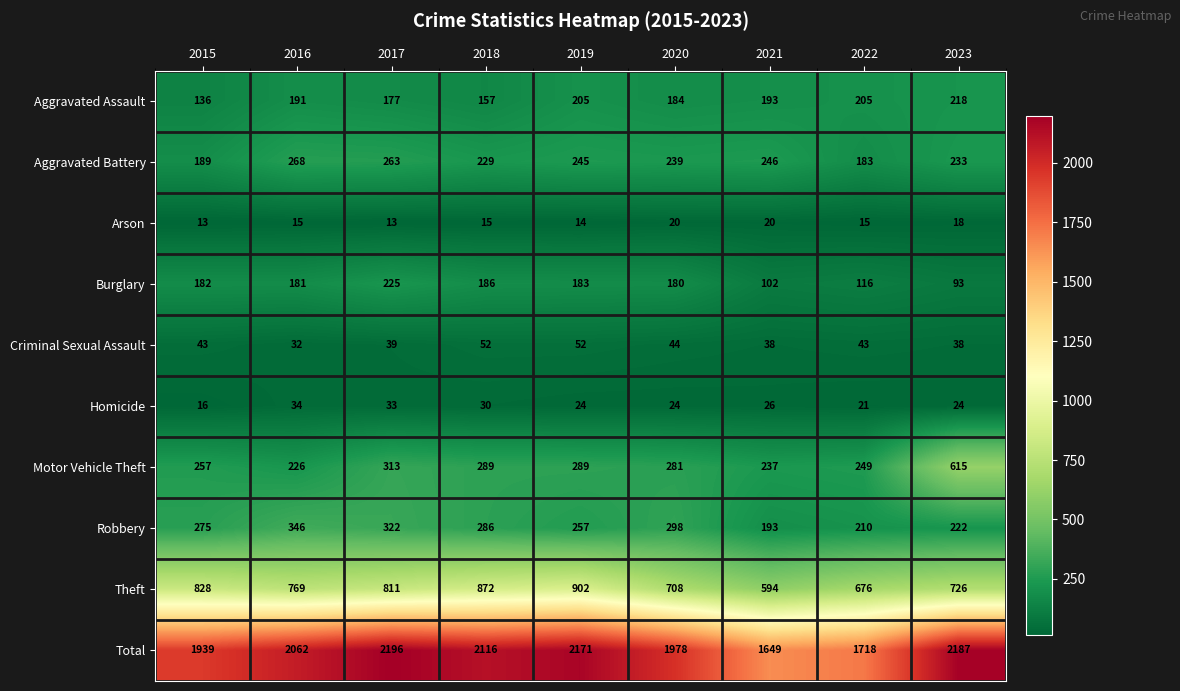

Which category has the highest value in the Criminal Sexual Assault series?

2018